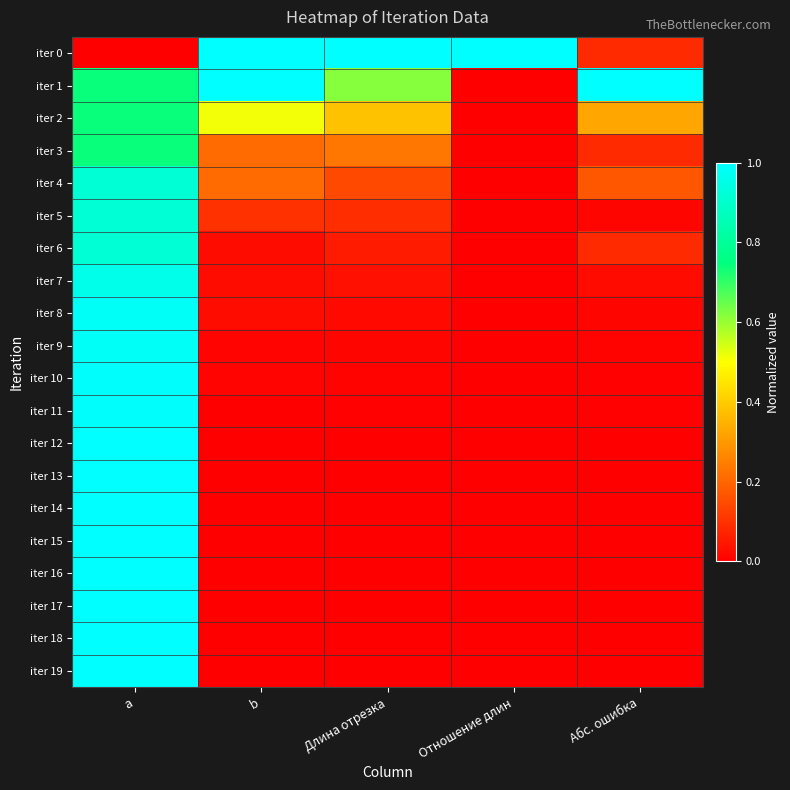

Which label corresponds to the smallest value in the chart?

a